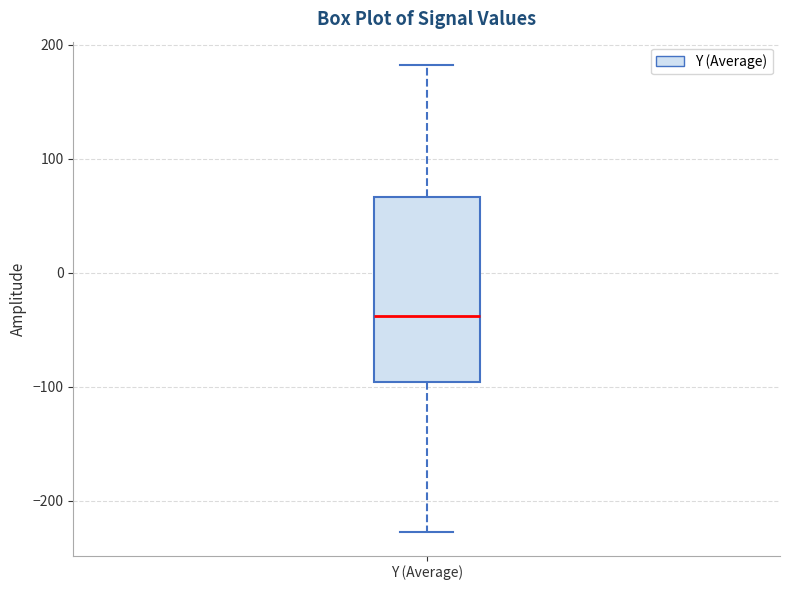

Read this box plot against the y-axis: the position of the median line, the range covered by the box, and the ends of both whiskers. The values are not printed on the chart, so give them approximately, as read against the axis.

median -40, box -100 to 70, whiskers -230 to 180